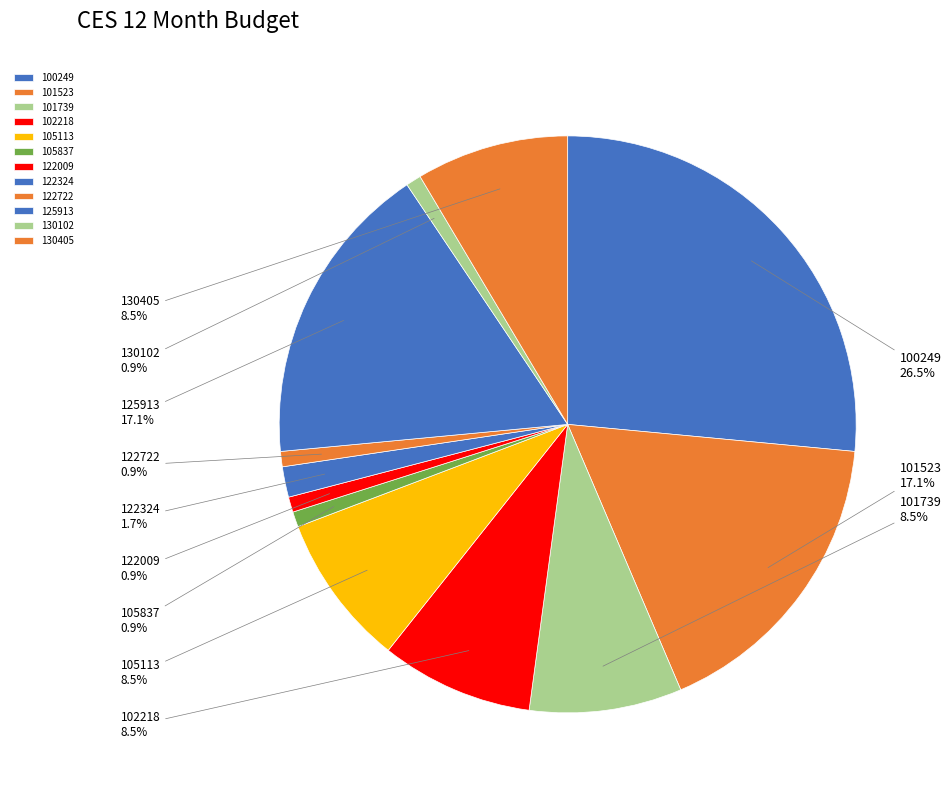

How many slices are in this pie chart?

12